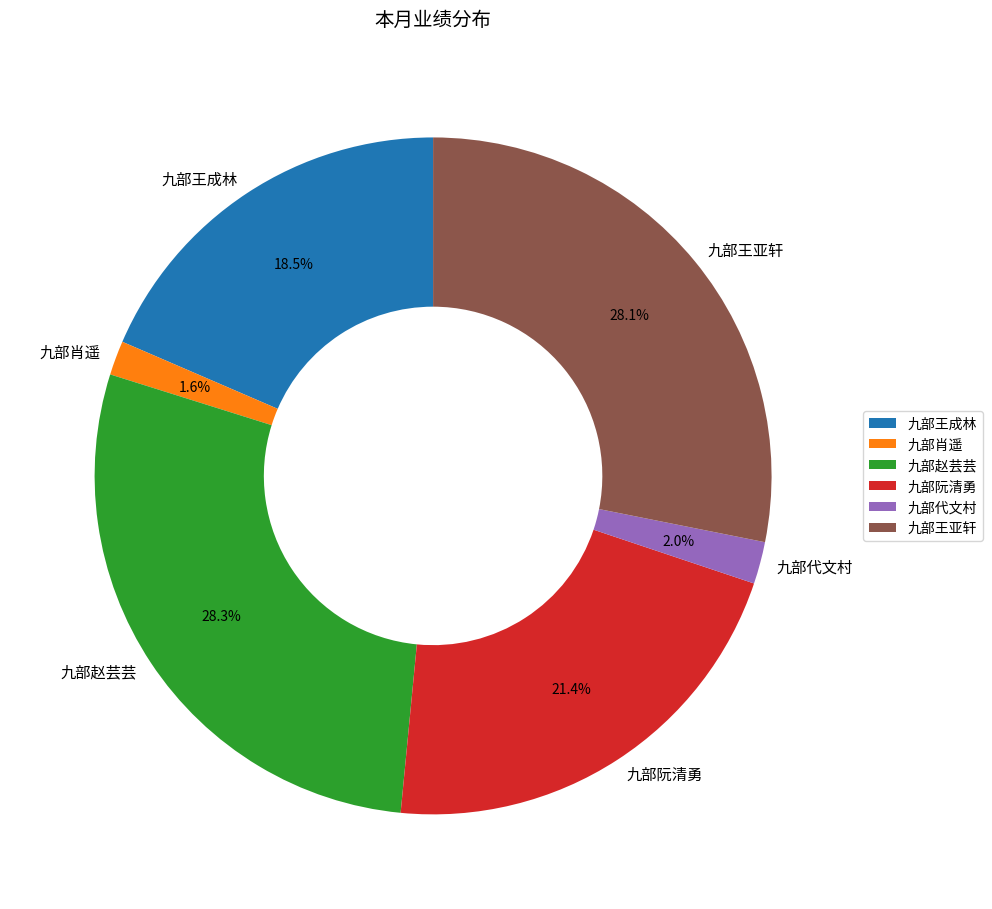

To the nearest percent, what percentage of the pie is 九部肖遥?

2%